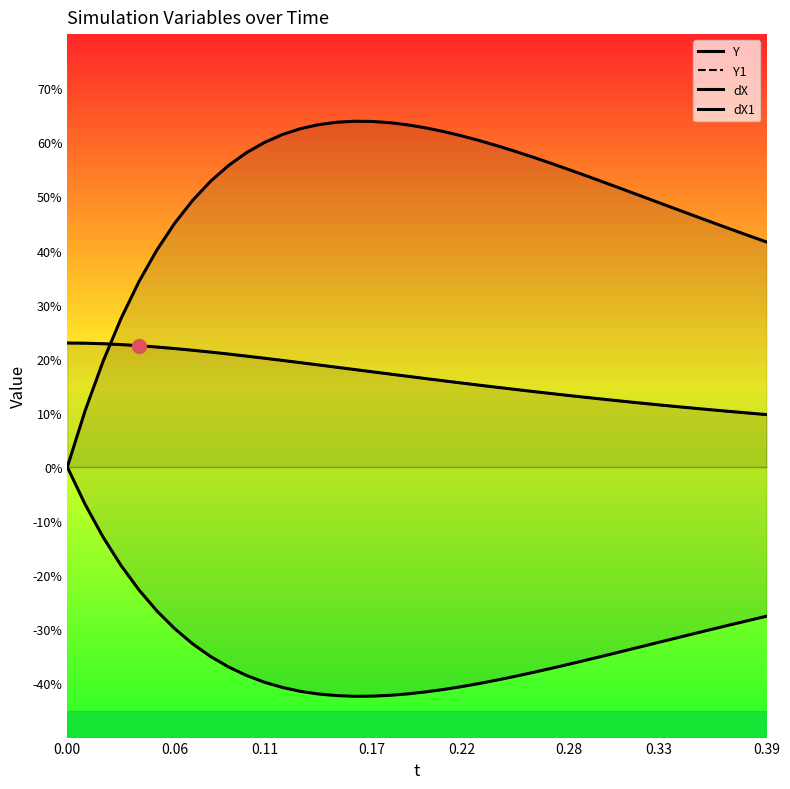

The dX series shows 7.2 at 0.39. True or false?

False